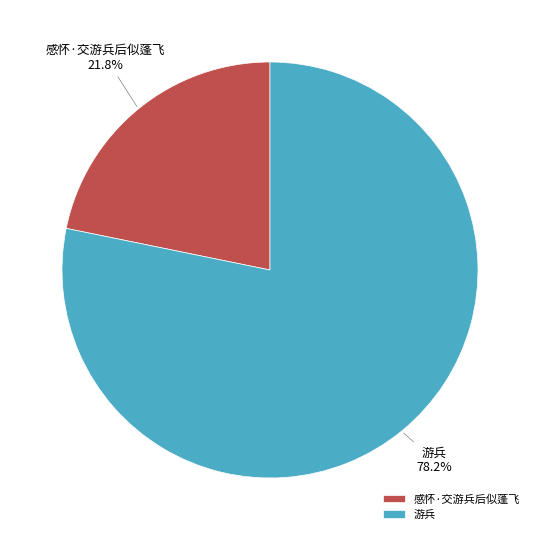

To the nearest percent, what is the difference between the 感怀·交游兵后似蓬飞 and 游兵 slice percentages?

56%